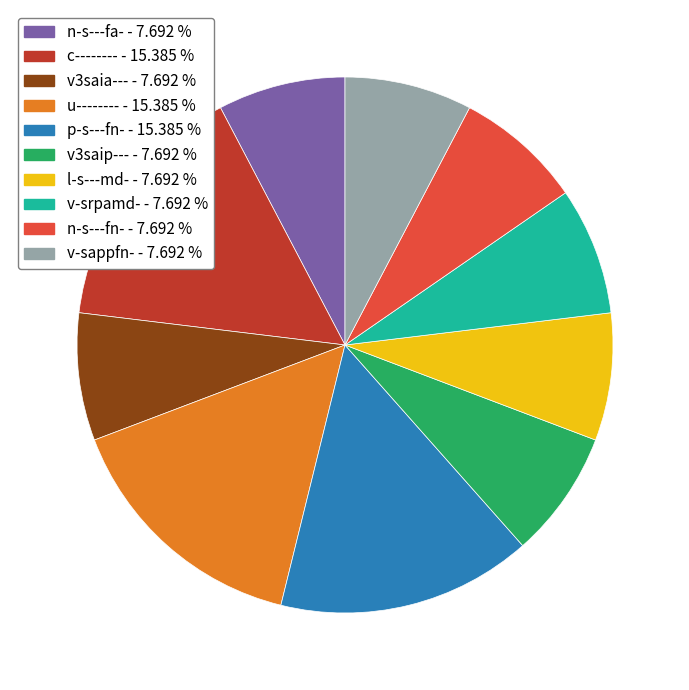

Does any single category account for the majority?

No